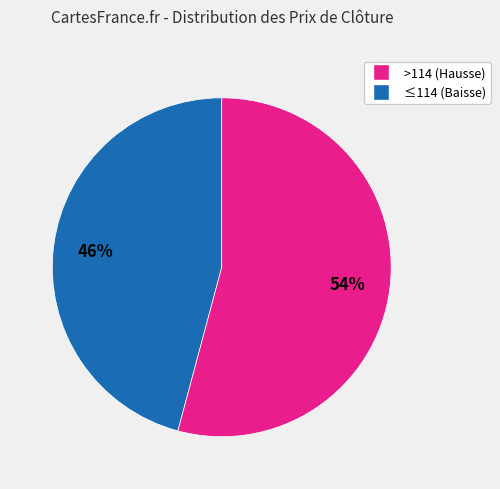

To the nearest percent, what is the difference between the largest and smallest slice percentages?

8%